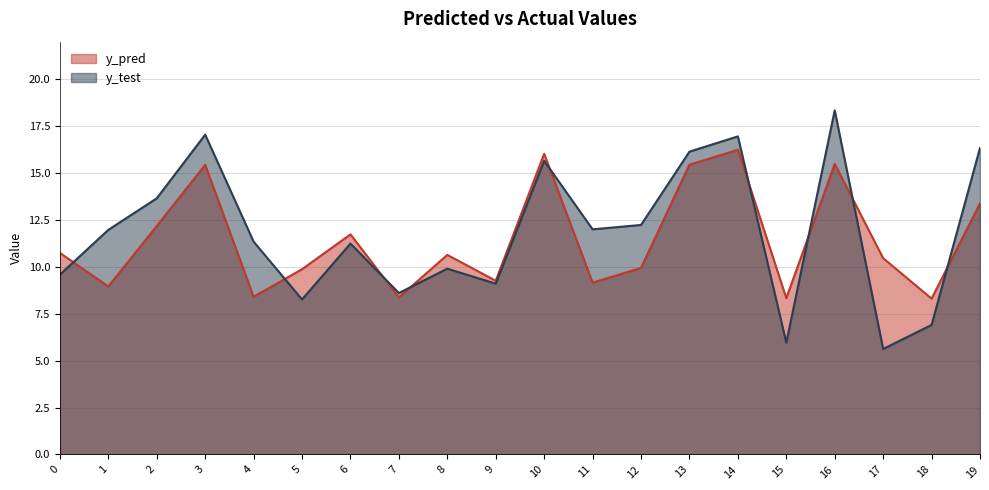

Rank the series at 15 from highest to lowest value.

y_pred, y_test